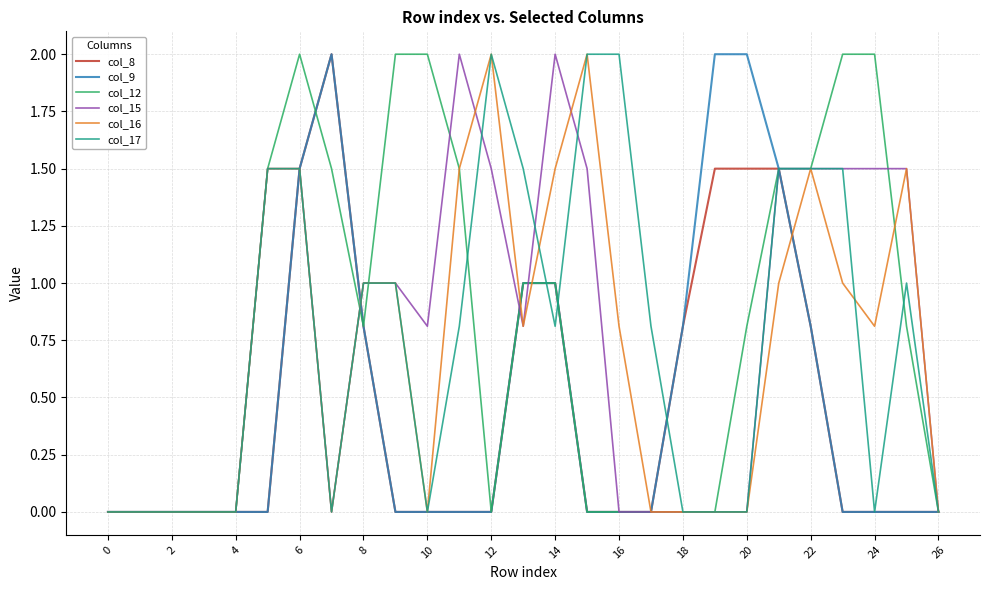

Does the chart have visible grid lines?

Yes